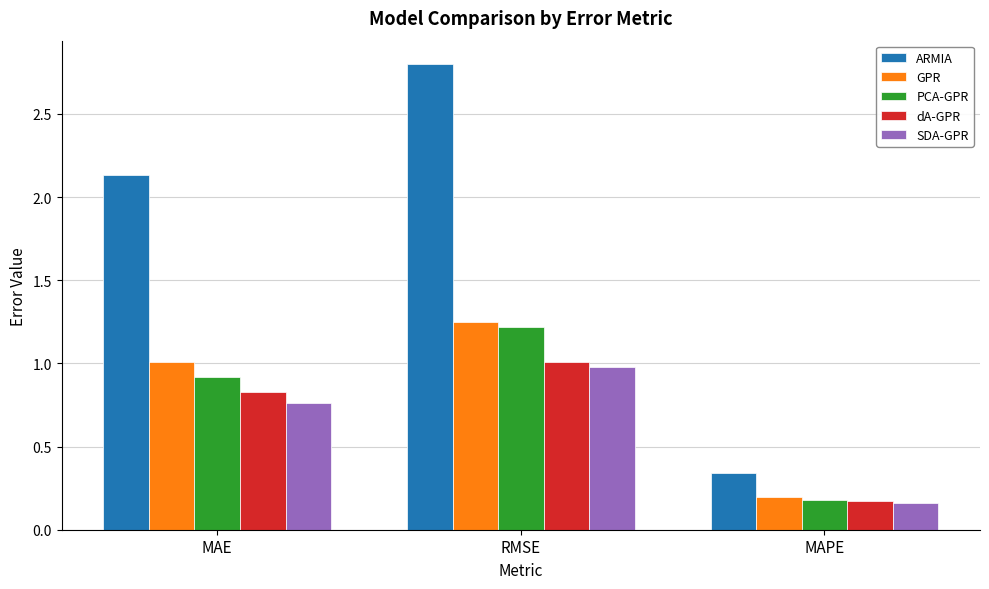

Which series has the largest range (max minus min)?

ARMIA